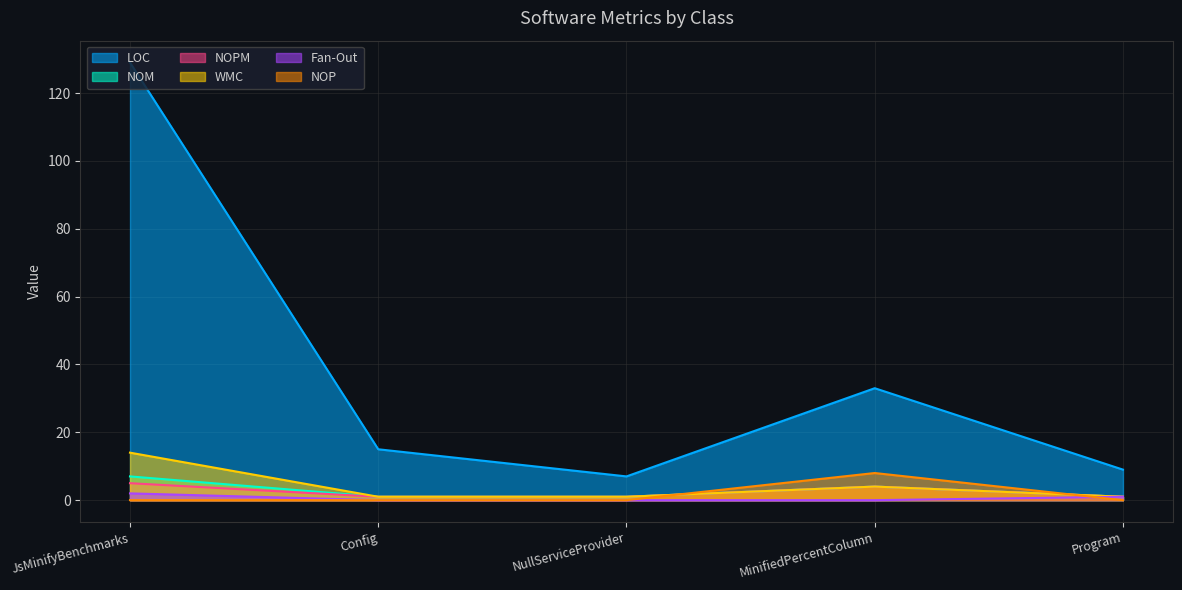

What is the minimum value for LOC?

7